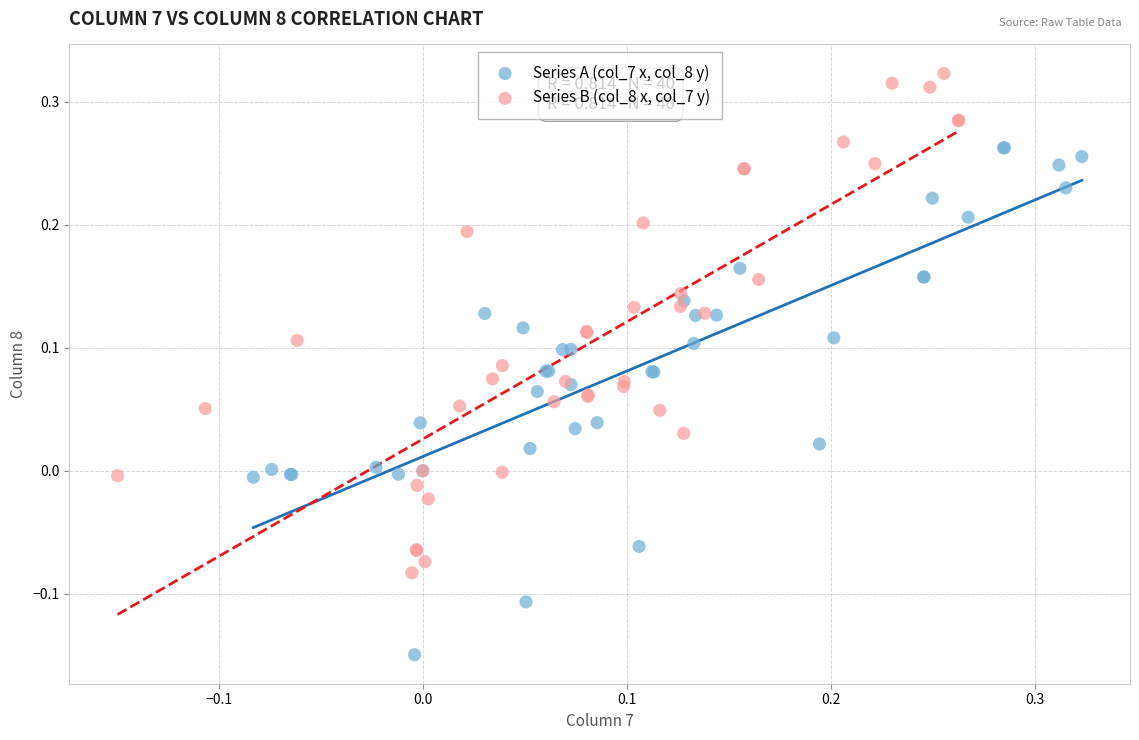

Which series reaches the minimum Y coordinate?

Series A (col_7 x, col_8 y)